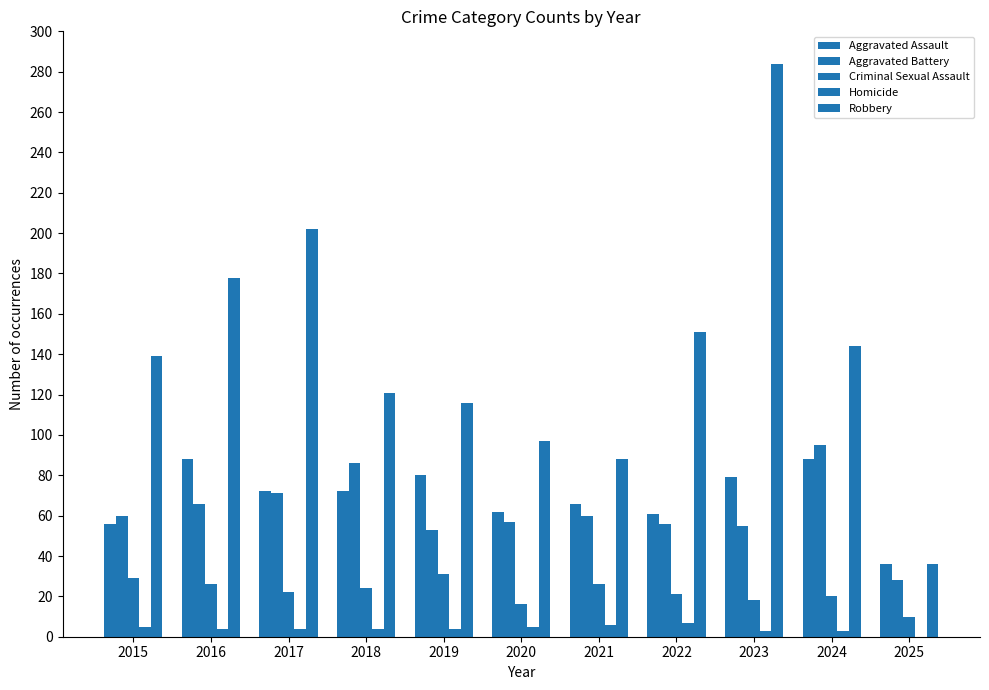

Where is Criminal Sexual Assault nearest to the value 20?

2024